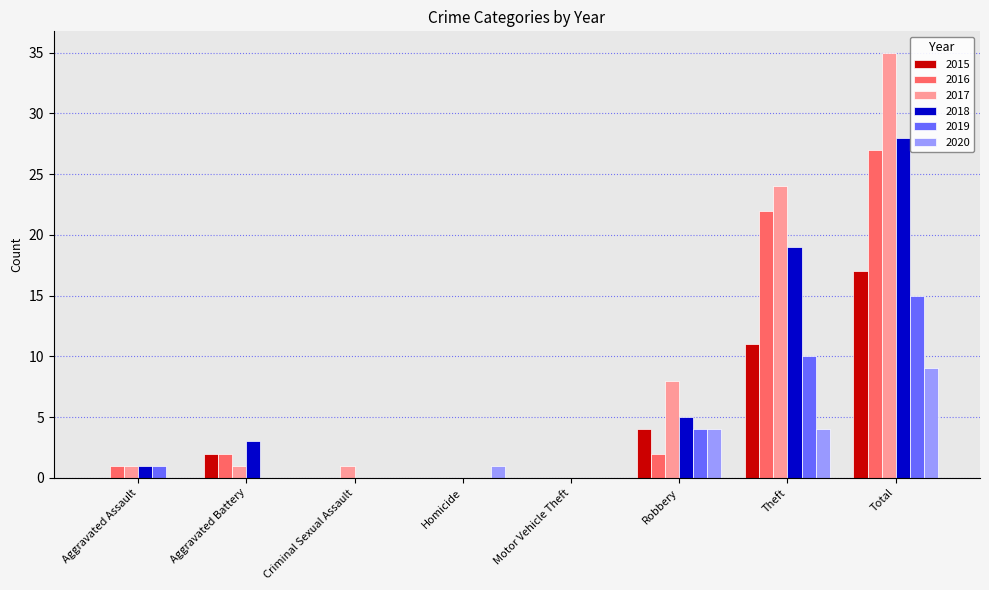

How many data points does each series have?

8